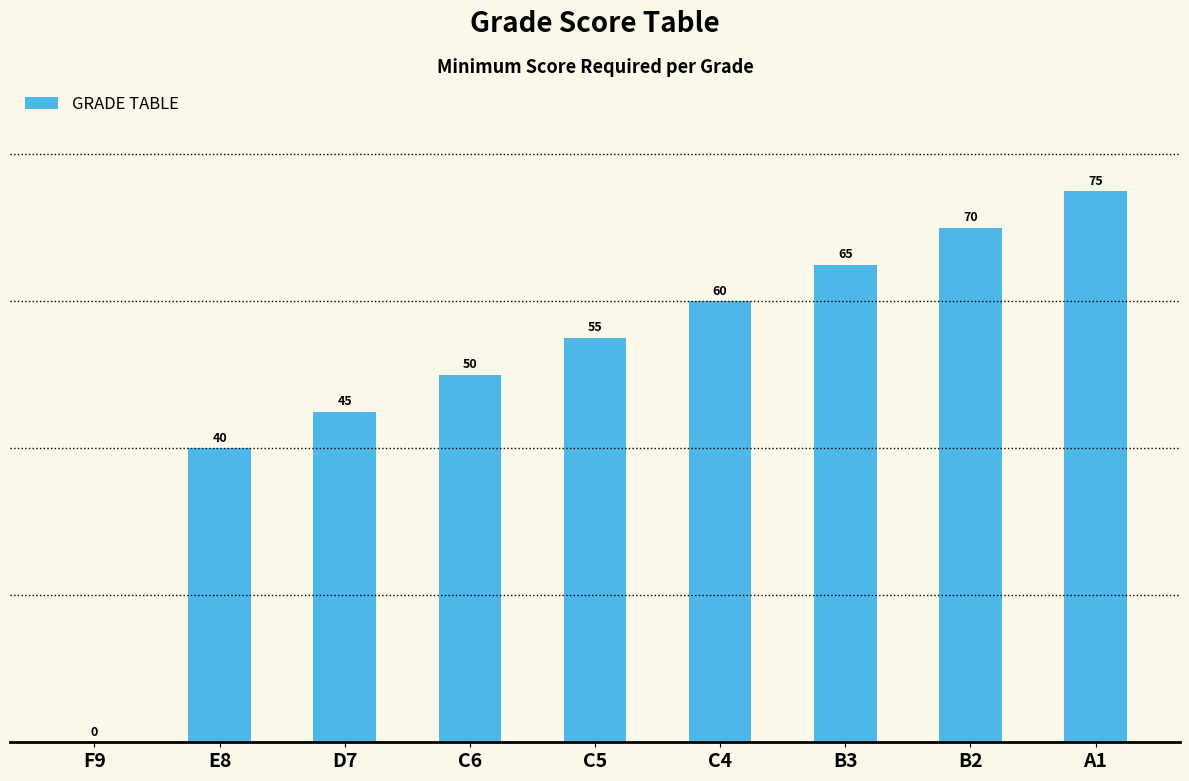

Which label corresponds to the largest value in the chart?

A1